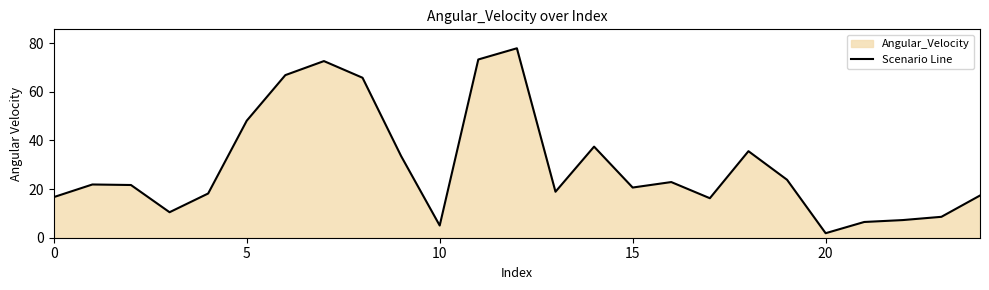

Reading right to left, what are all the values shown in this chart?

17.4	8.6	7.3	6.5	1.9	23.8	35.6	16.2	22.9	20.6	37.5	18.9	77.9	73.3	5.0	33.6	65.8	72.7	66.9	48.1	18.2	10.5	21.7	21.9	16.7